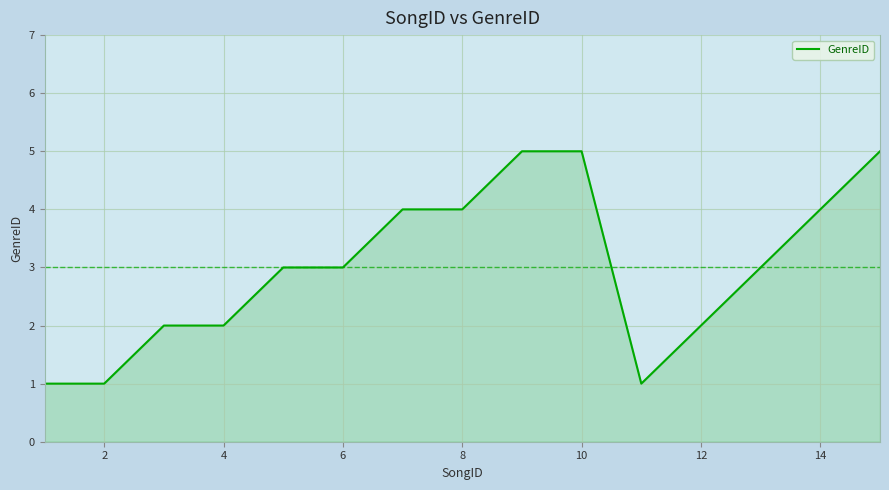

Is this an area chart (filled region under the line)?

Yes